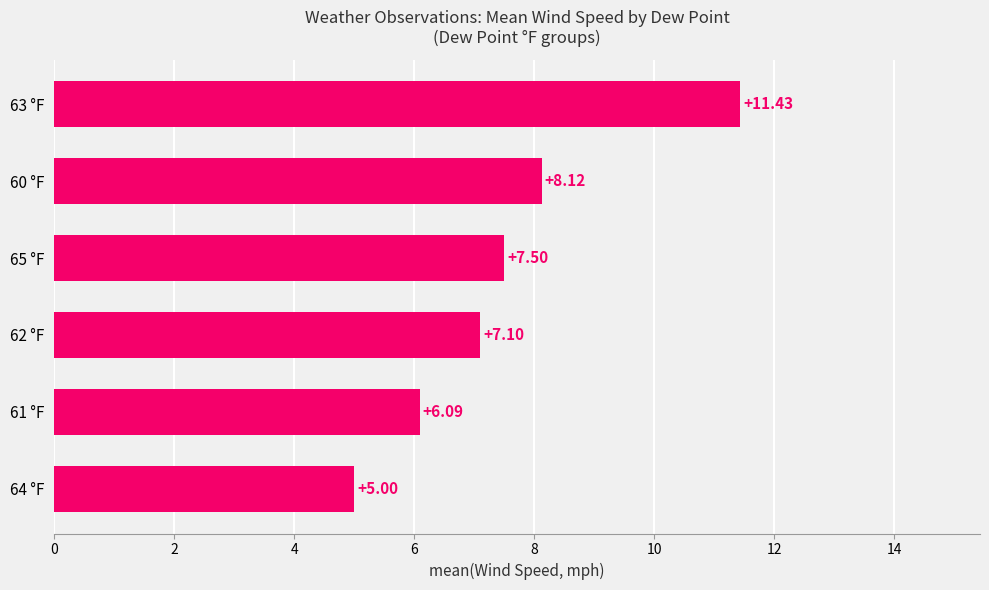

What is the change in value from 62 °F to 60 °F?

+1.0